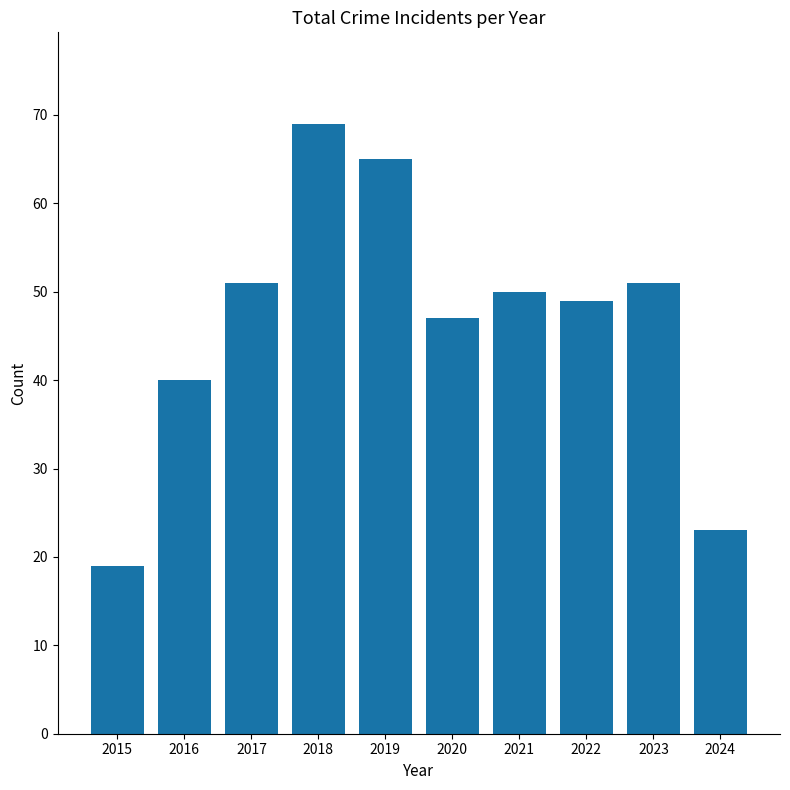

What is the value of the 8th bar from the left?

49